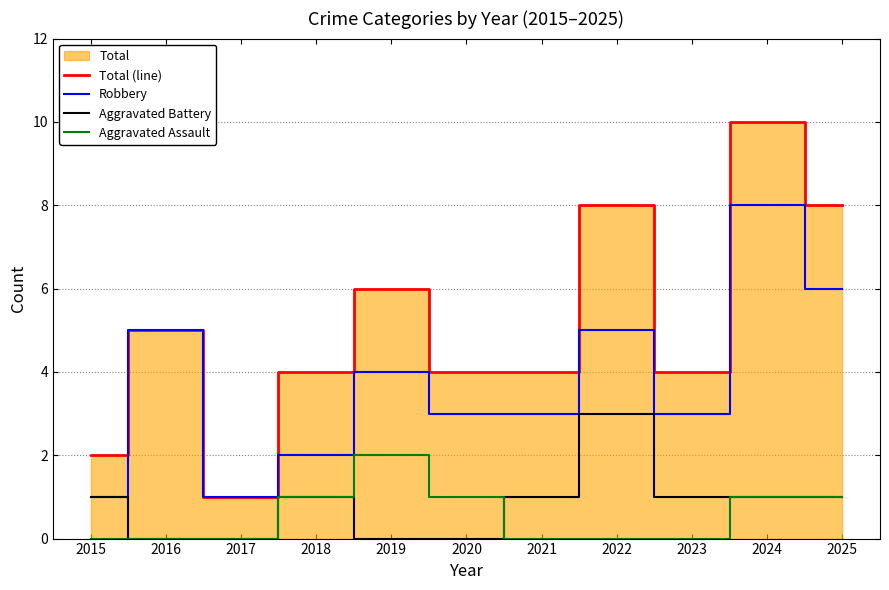

Does the chart display data point markers on the line(s)?

No